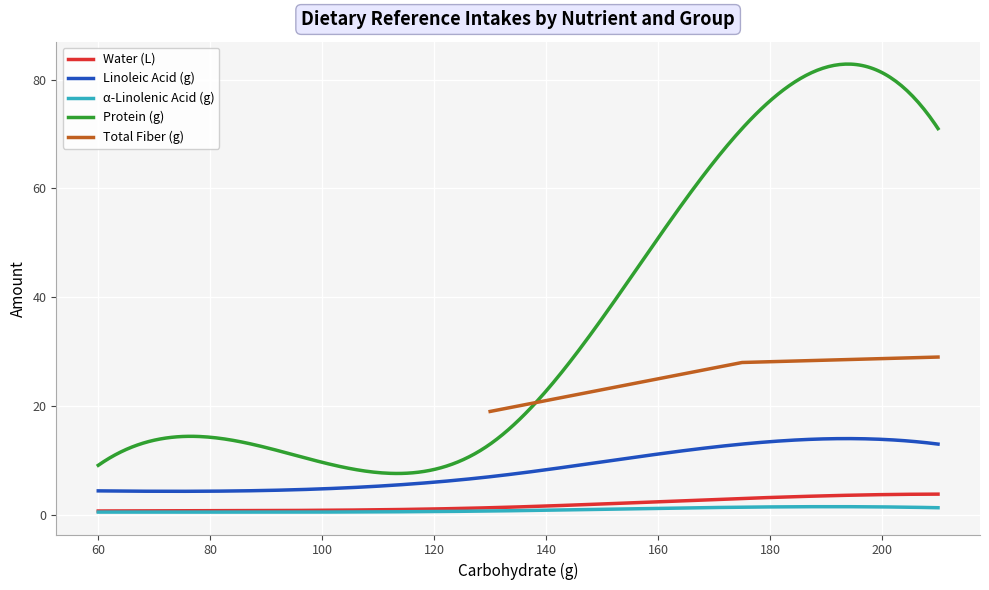

How many values are below 130?

2